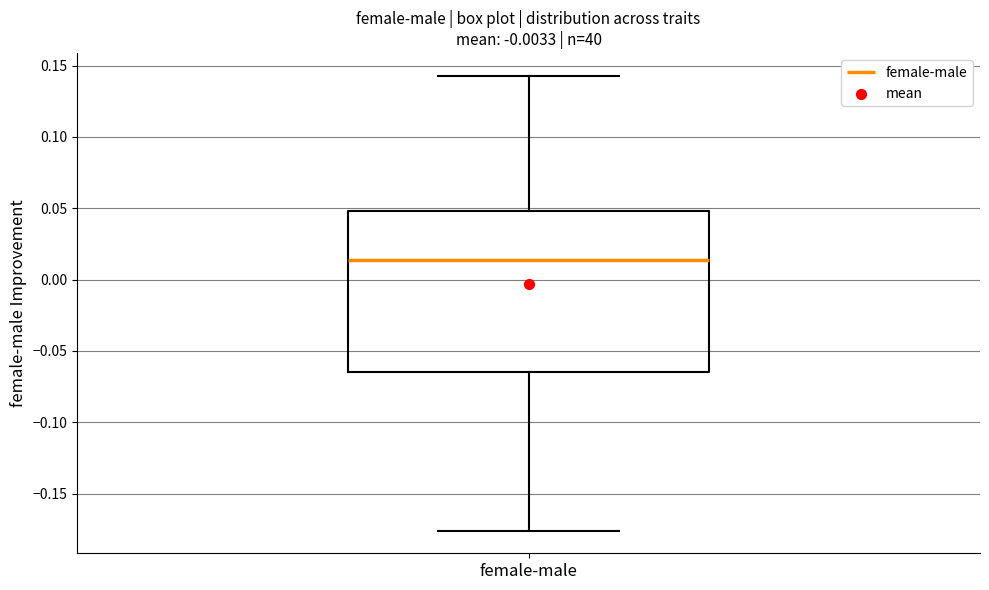

Transcribe this box plot: give where the median line is, the range the box spans, and where the two whiskers end, as read against the y-axis. The values are not printed on the chart, so give them approximately, as read against the axis.

median 0.015, box -0.065 to 0.050, whiskers -0.175 to 0.145